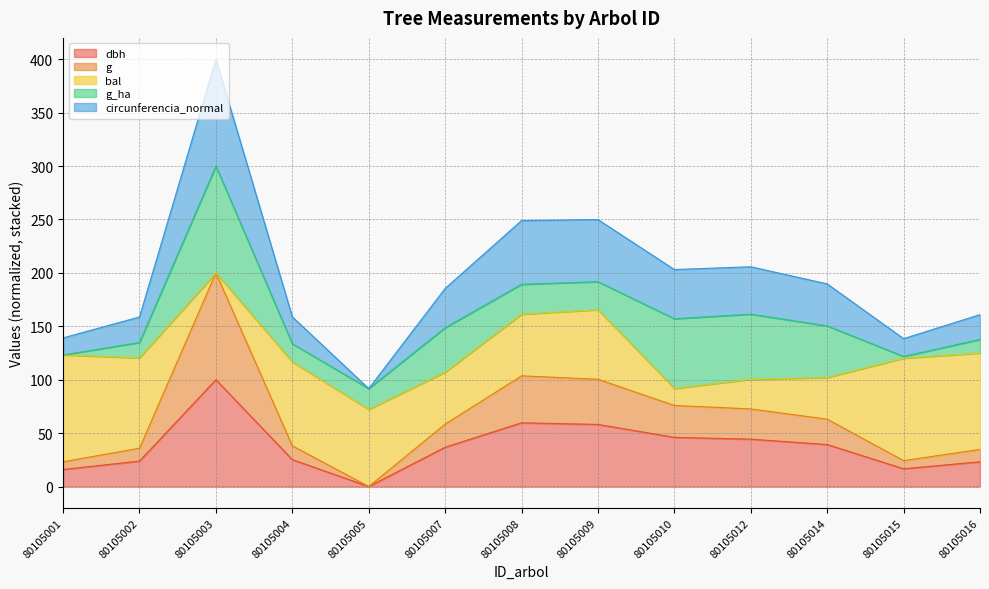

Where is the first local maximum for g?

80105003